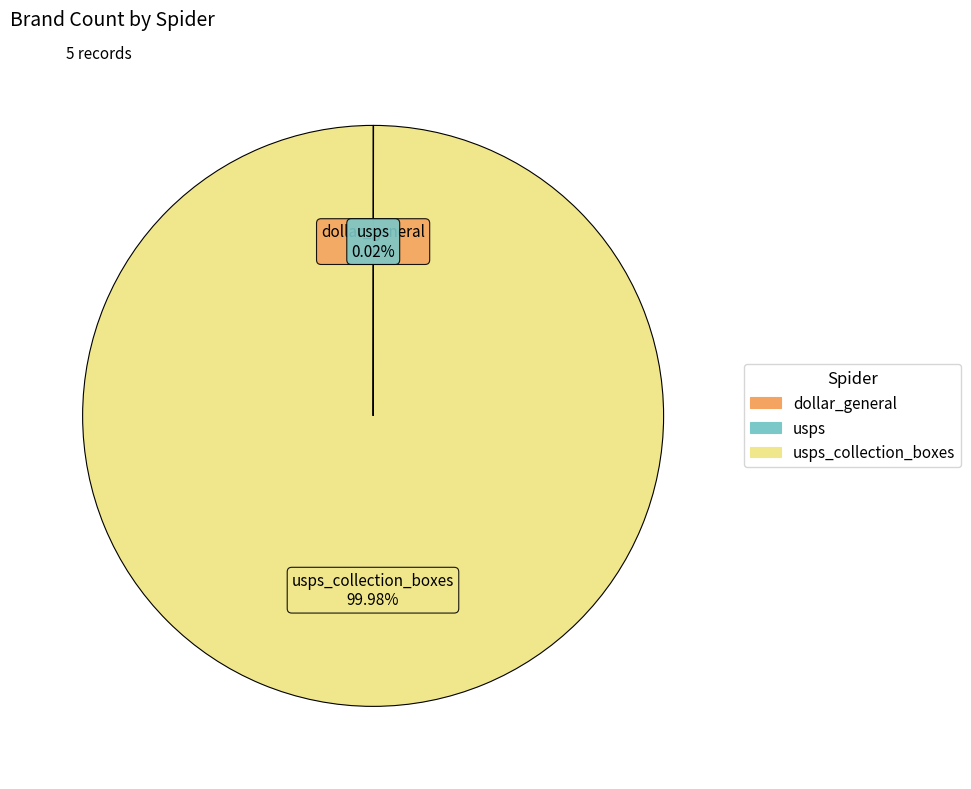

Is there any slice that represents more than half of the pie?

Yes